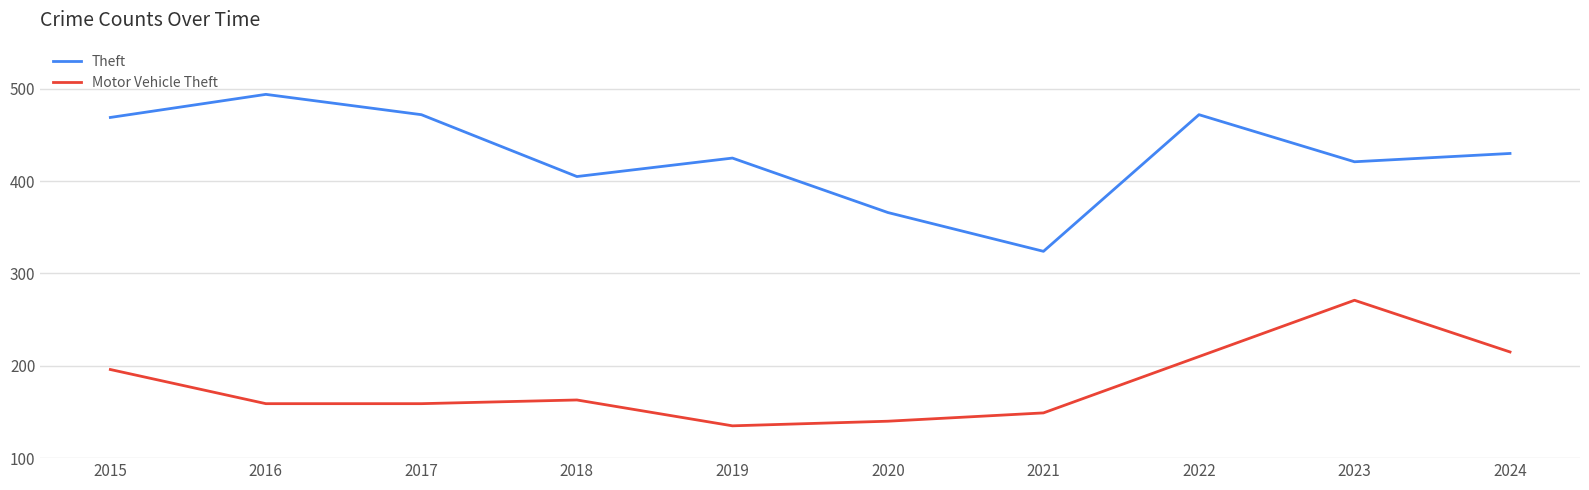

Does the chart have visible grid lines?

Yes